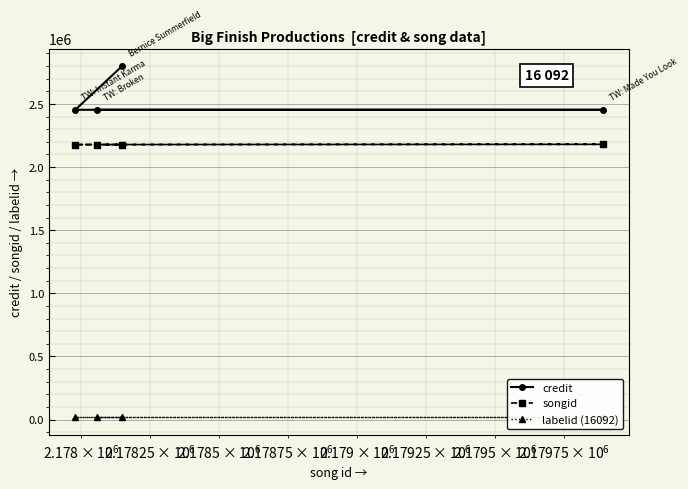

True or false: songid and credit cross at least once.

False